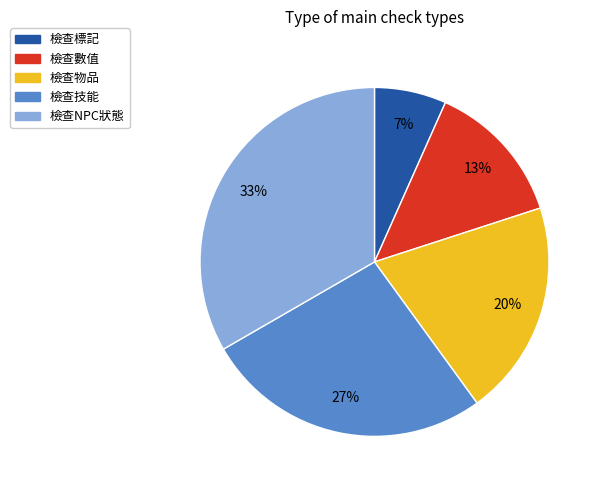

To the nearest percent, what percentage of the pie is 檢查數值?

13%